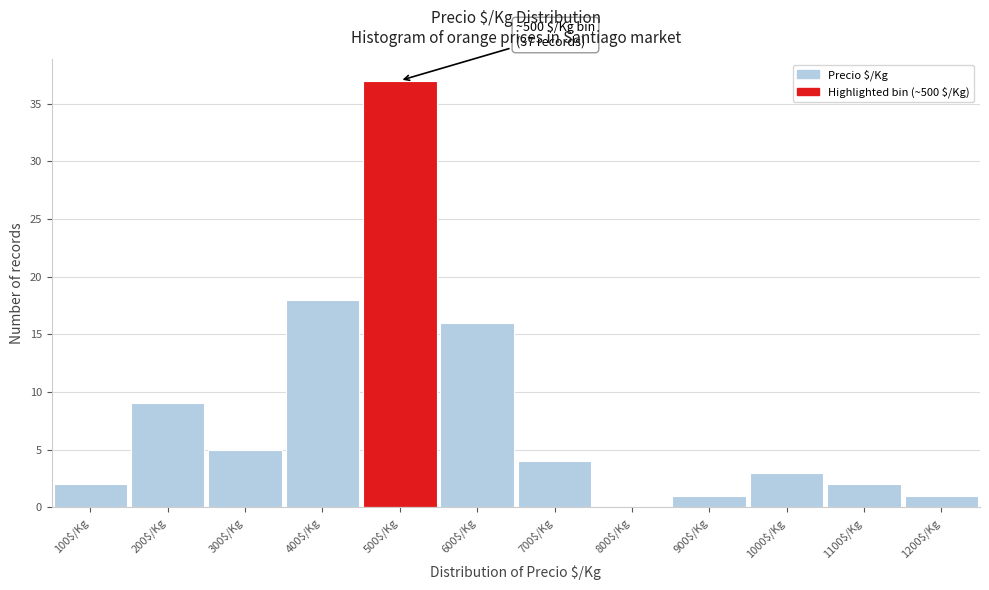

What is the sum of all values?

98